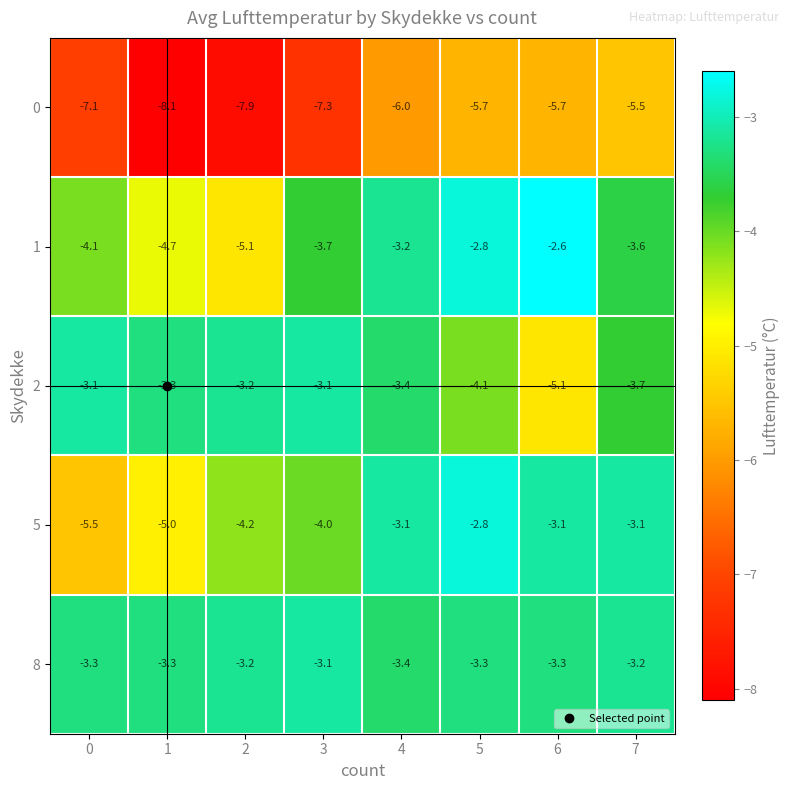

Between 0 and 4, which series saw the biggest shift?

5